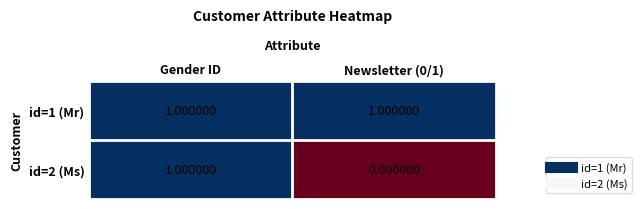

Which category has the highest value in the id=2 (Ms) series?

Gender ID